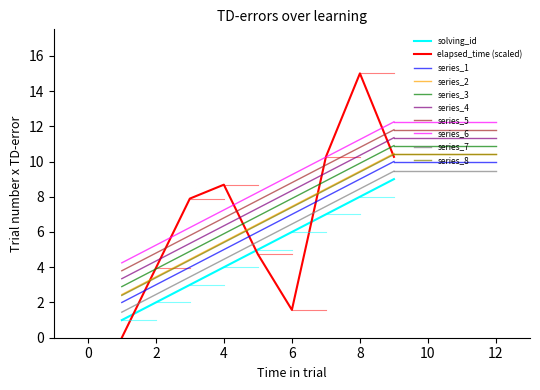

True or false: series_1 and series_7 intersect in this chart.

False